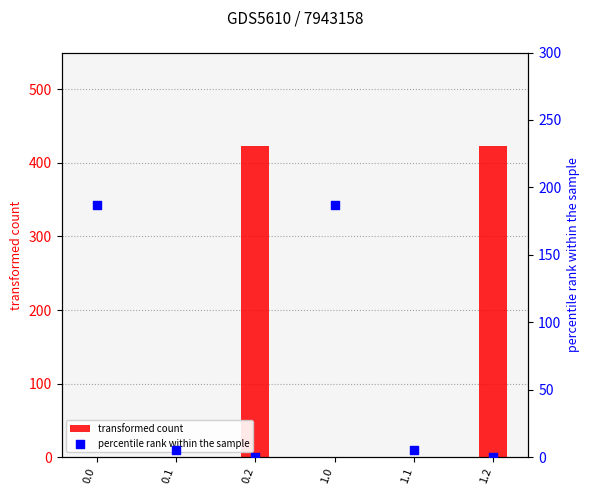

At how many categories does at least one series exceed 329?

2